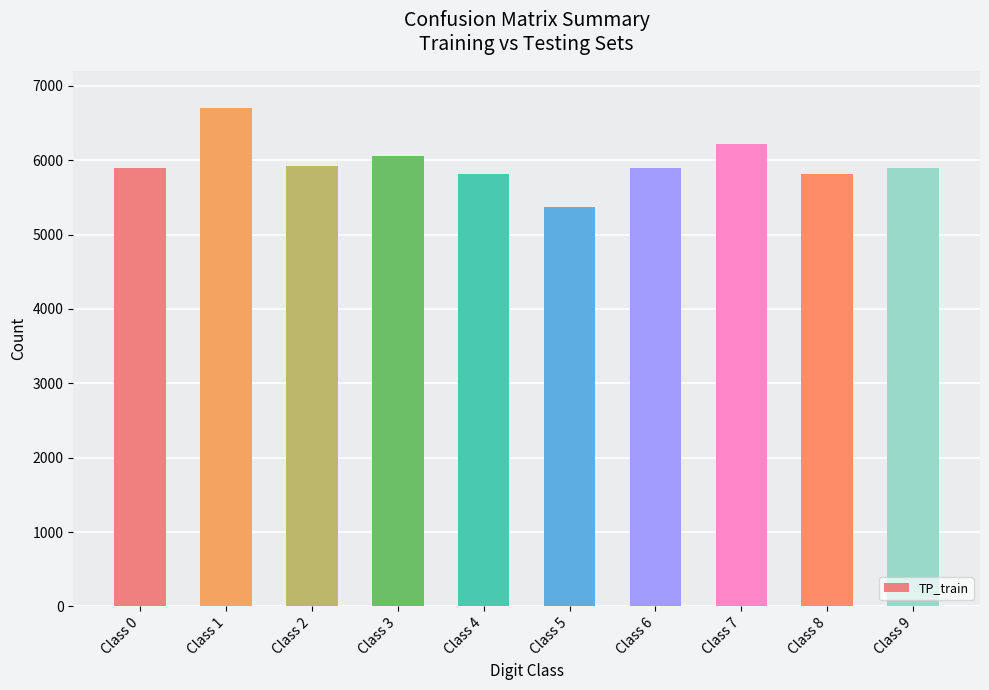

Count the number of data series in this chart.

1